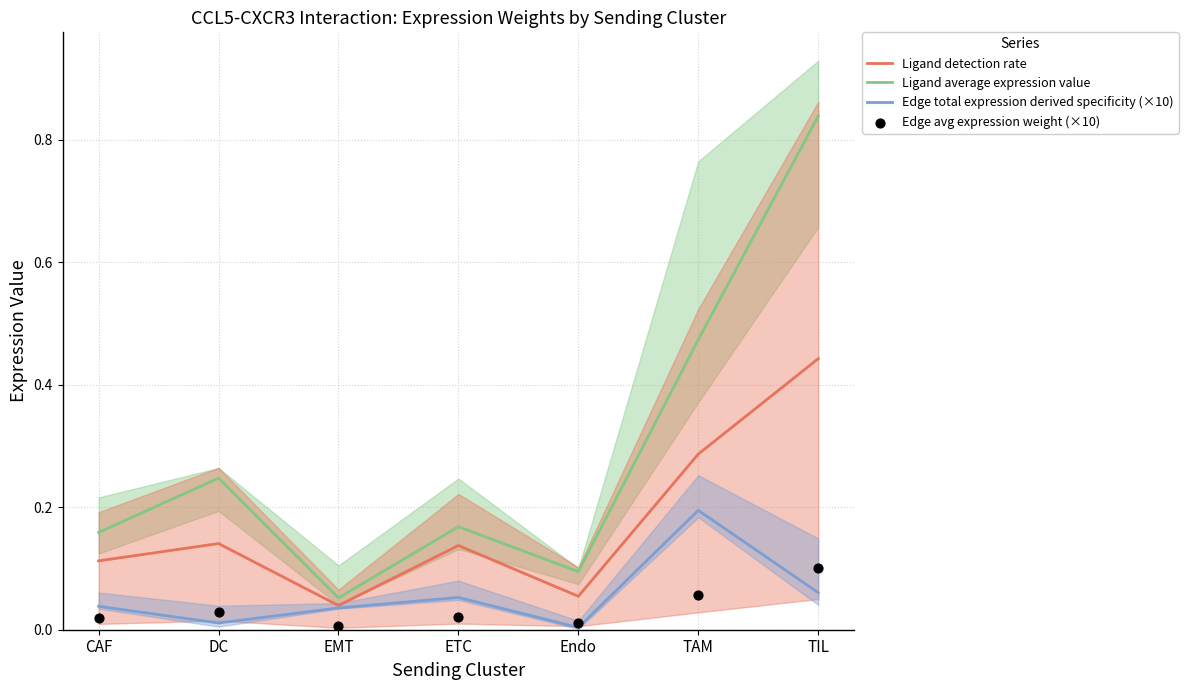

Which series reaches the minimum Y coordinate?

Edge total expression derived specificity (×10)